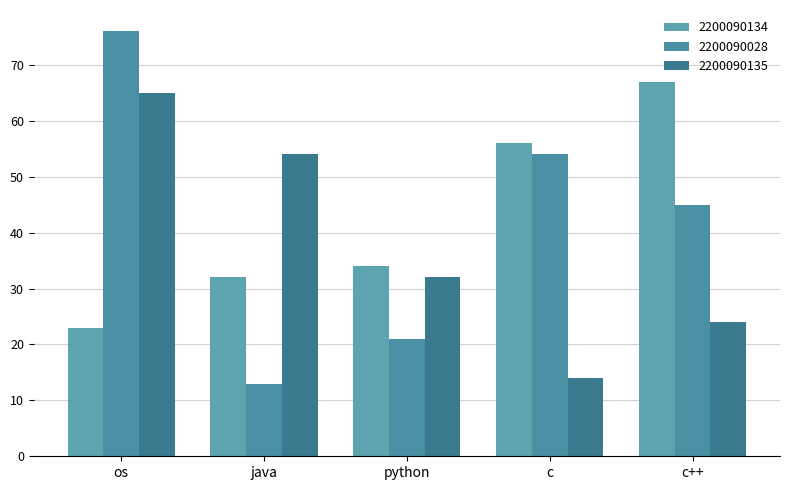

Reading left to right, what are all the values shown in this chart?

2200090134: os=23	java=32	python=34	c=56	c++=67
2200090028: os=76	java=13	python=21	c=54	c++=45
2200090135: os=65	java=54	python=32	c=14	c++=24